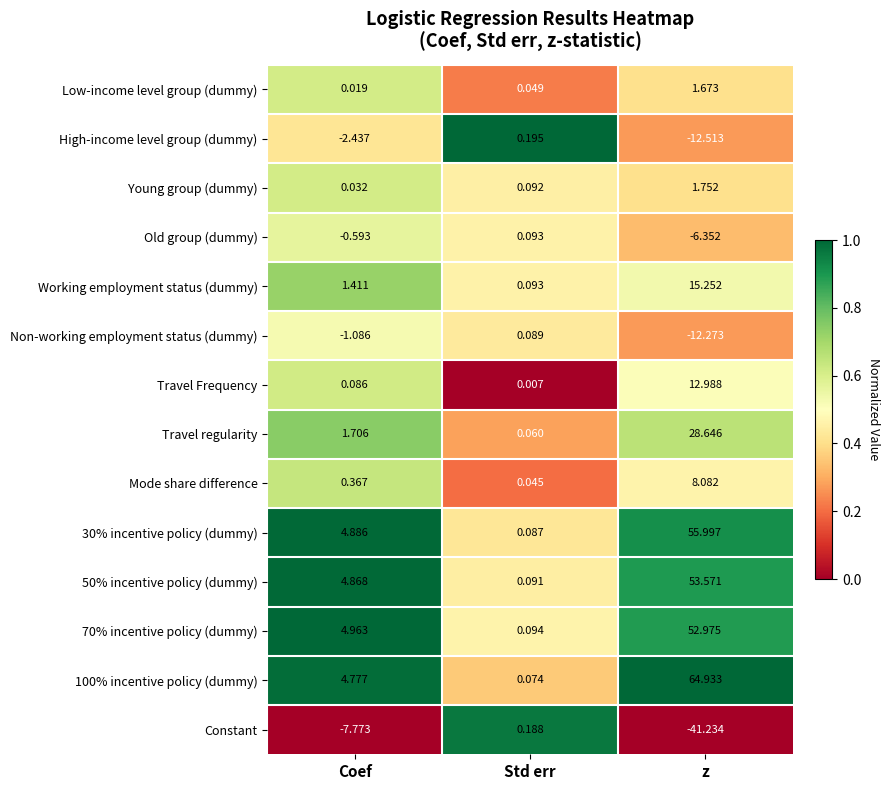

Which series has the widest spread of values?

100% incentive policy (dummy)